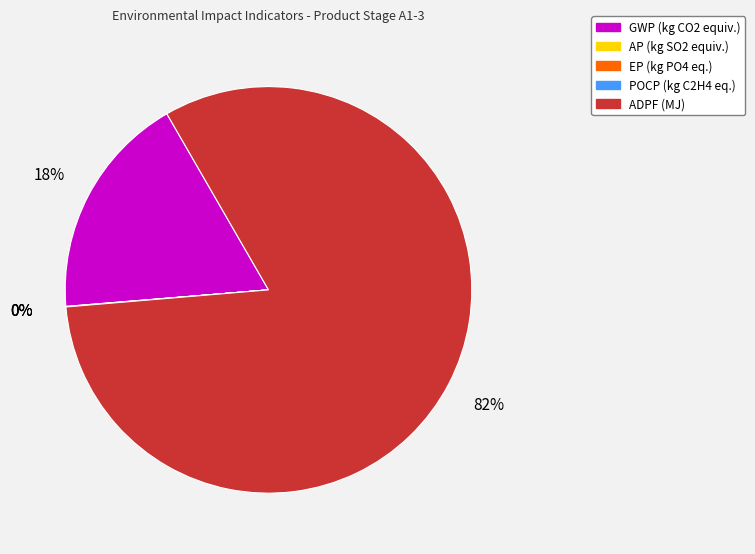

Which slice is the largest?

ADPF (MJ)